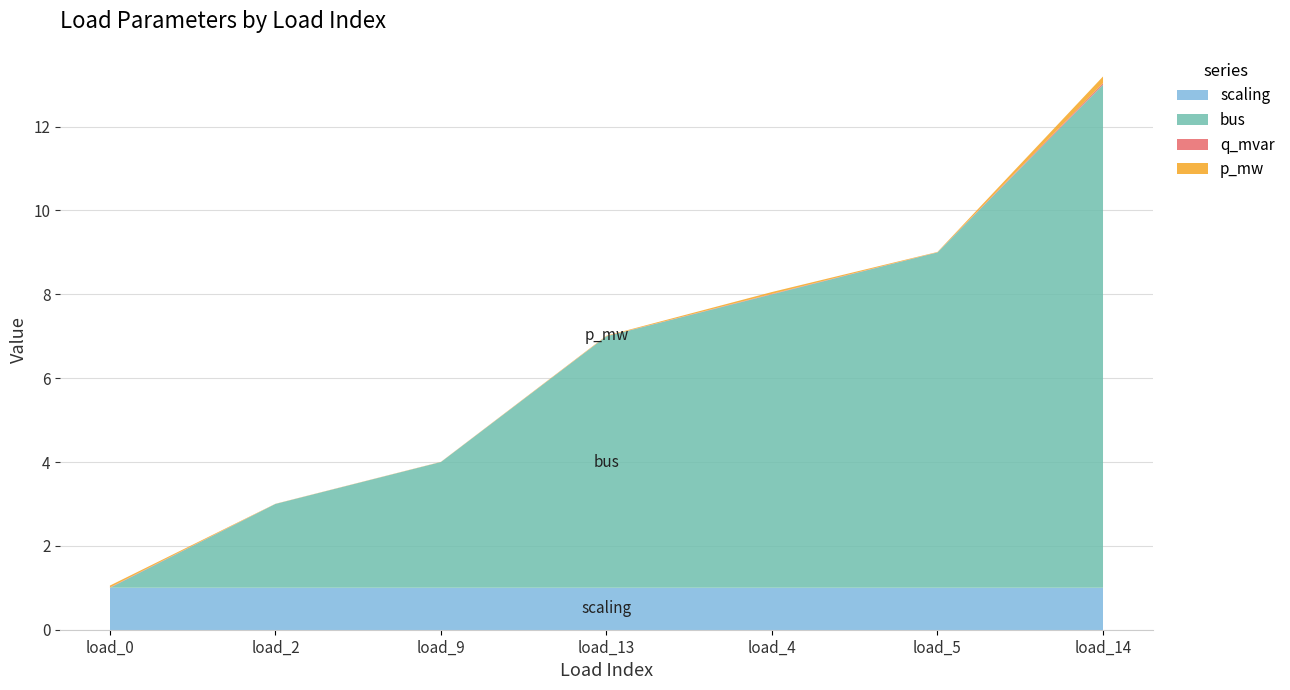

At which category is the sum across all series the highest?

load_14